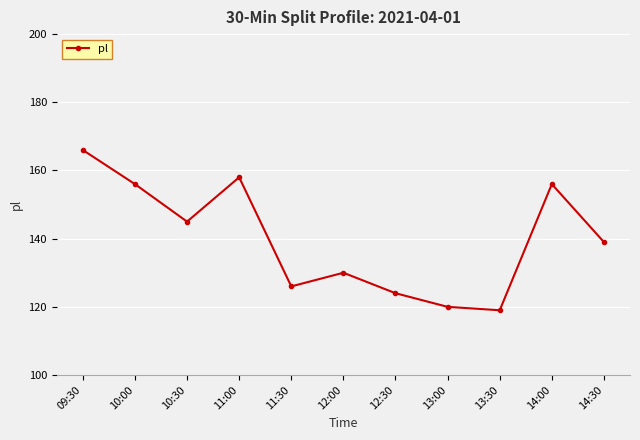

Reading left to right, transcribe all the data shown in this chart.

09:30=166	10:00=156	10:30=145	11:00=158	11:30=126	12:00=130	12:30=124	13:00=120	13:30=119	14:00=156	14:30=139